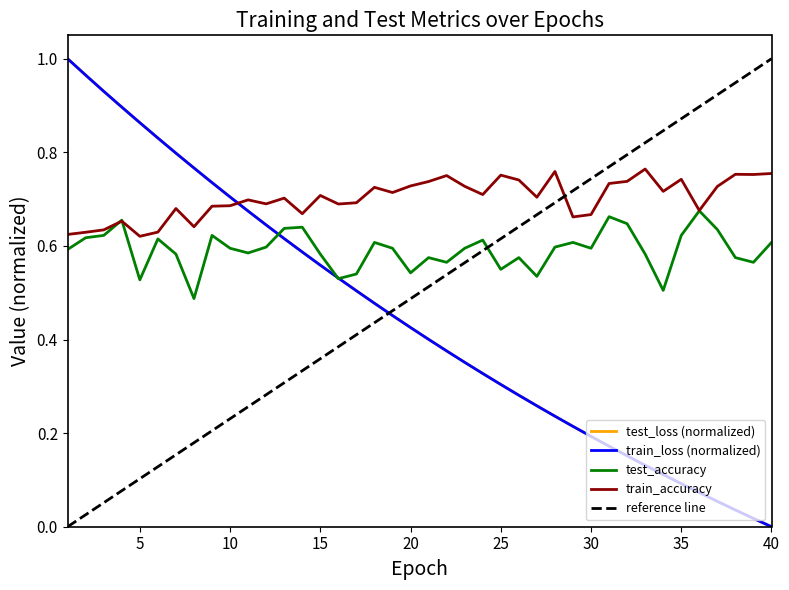

Where is the first local minimum for test_accuracy?

5